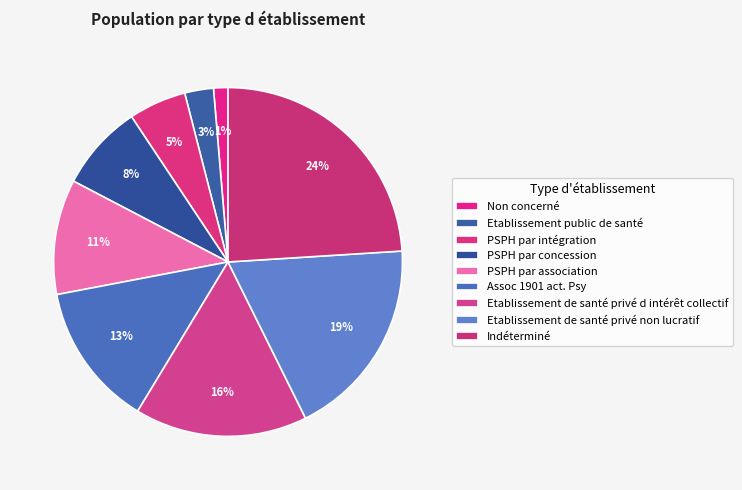

Approximately how many times larger is the value at PSPH par association compared to PSPH par intégration?

2.0